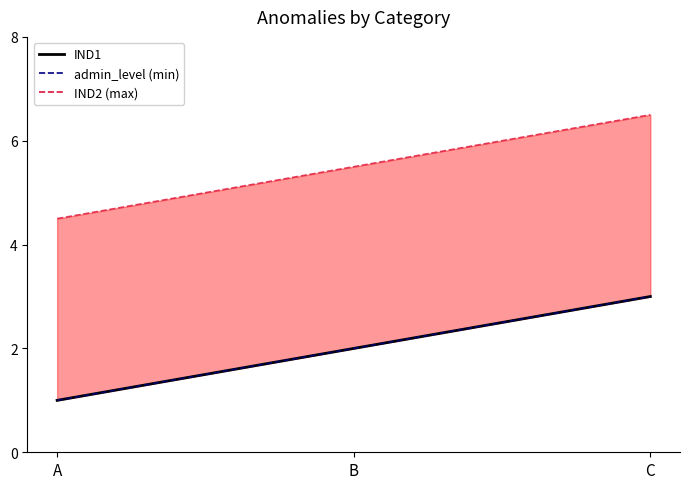

Does the chart display data point markers on the line(s)?

No